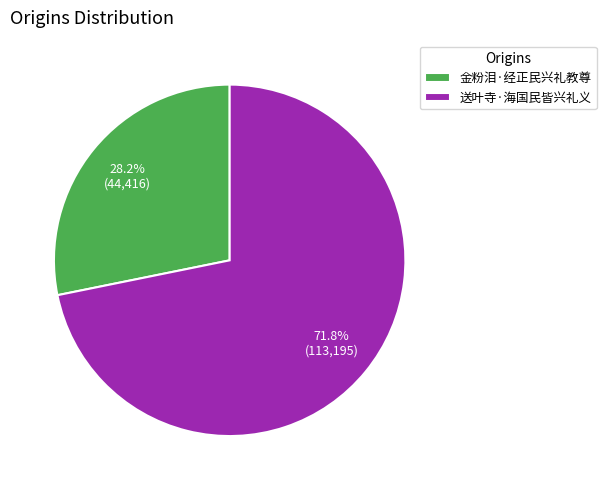

Approximately how many times larger is the value at 送叶寺·海国民皆兴礼义 compared to 金粉泪·经正民兴礼教尊?

2.5